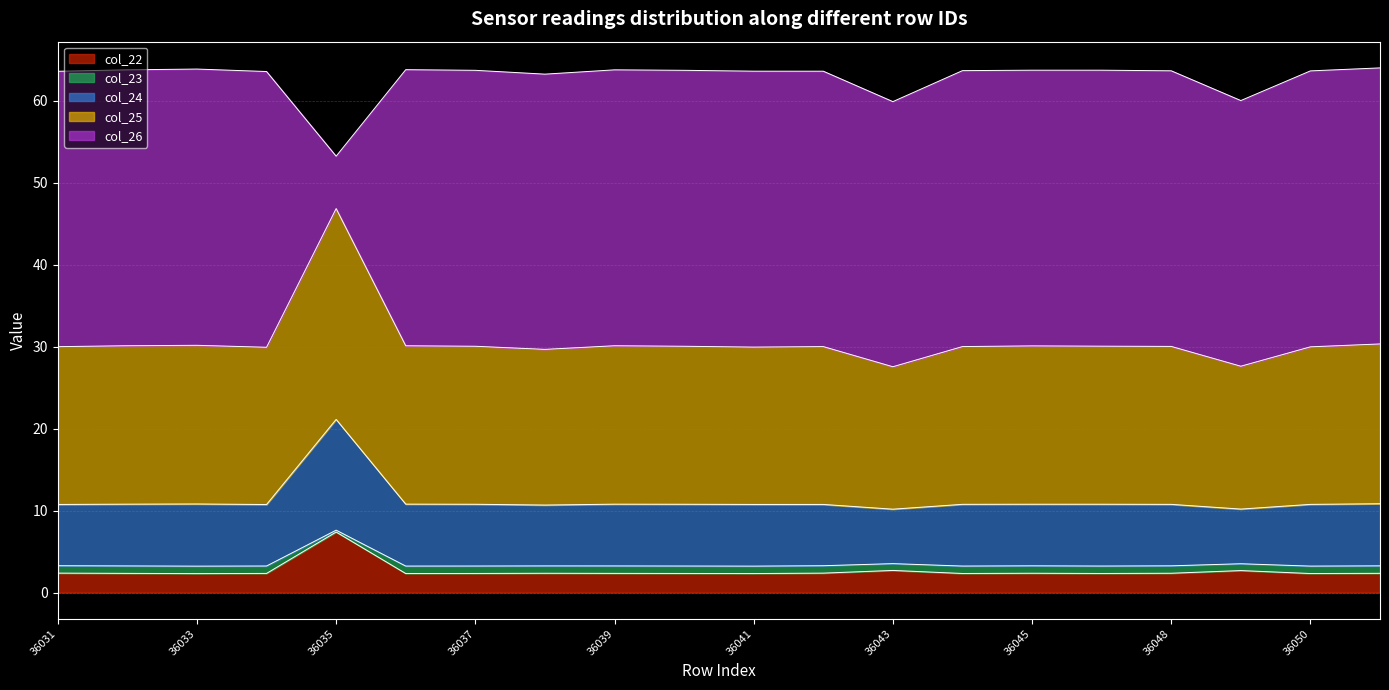

At which label does col_22 reach its peak?

36035